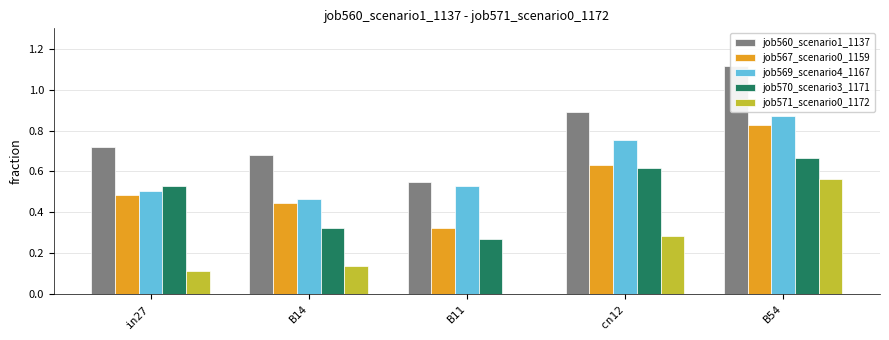

The value of job570_scenario3_1171 at B11 is 0.3. True or false?

True